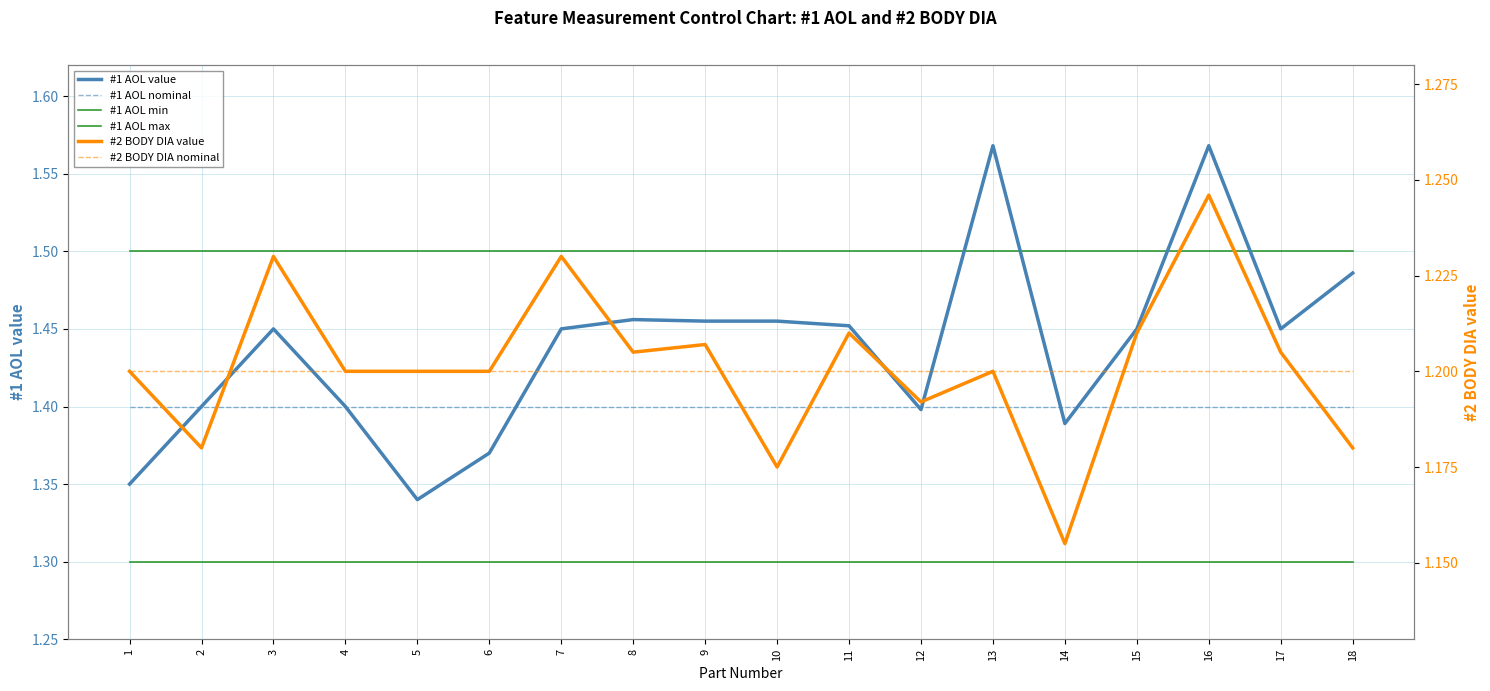

True or false: #2 BODY DIA value has more than 1 interior local peaks.

True